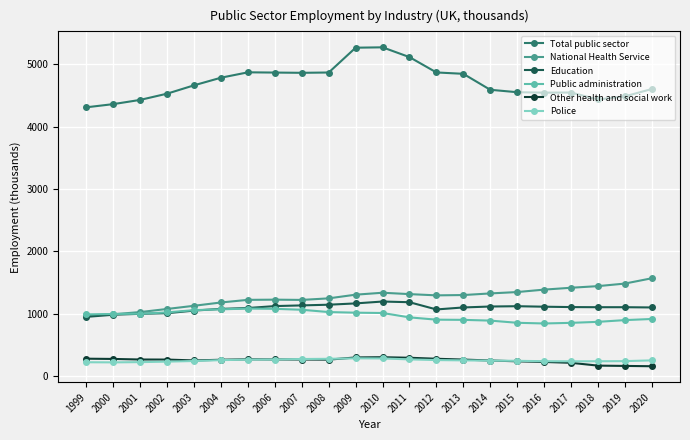

After their last crossing, which series has the higher values: Public administration or Education?

Education